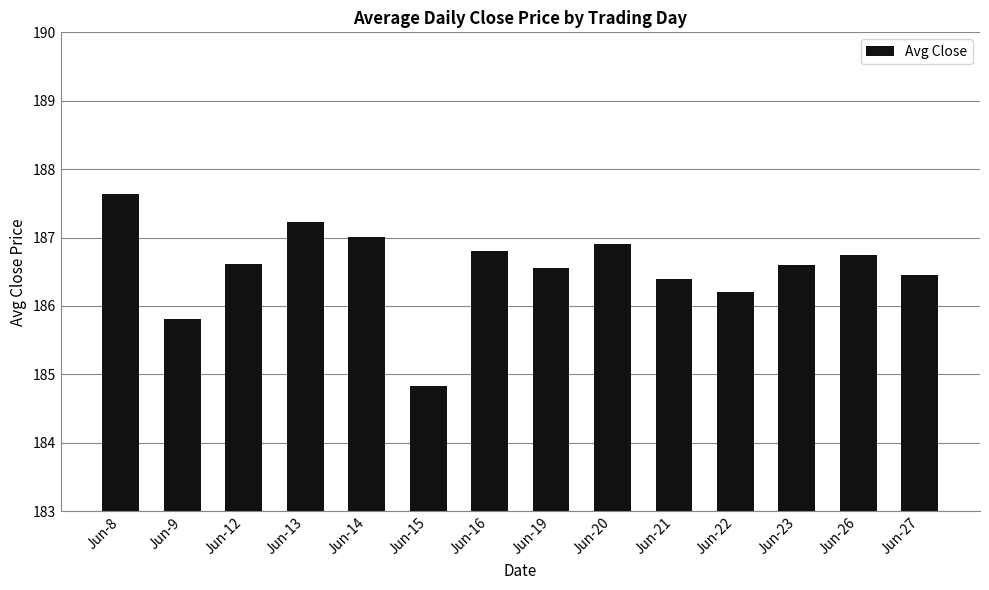

How many values are below 186?

2